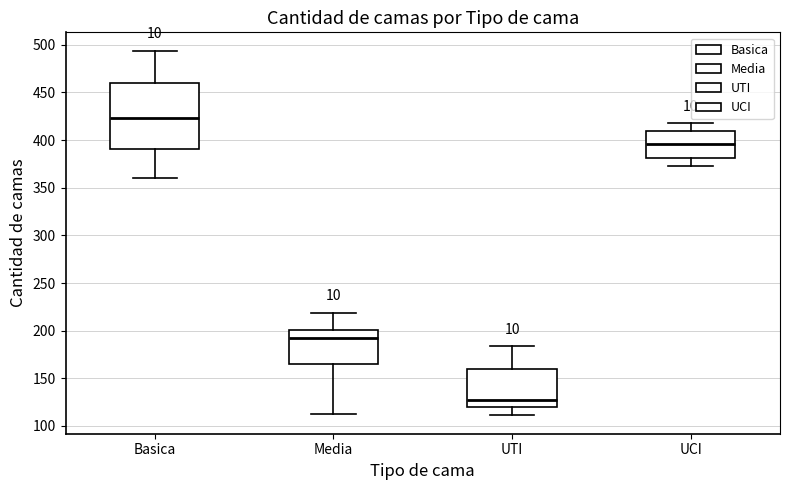

Which box has the highest median line?

Basica